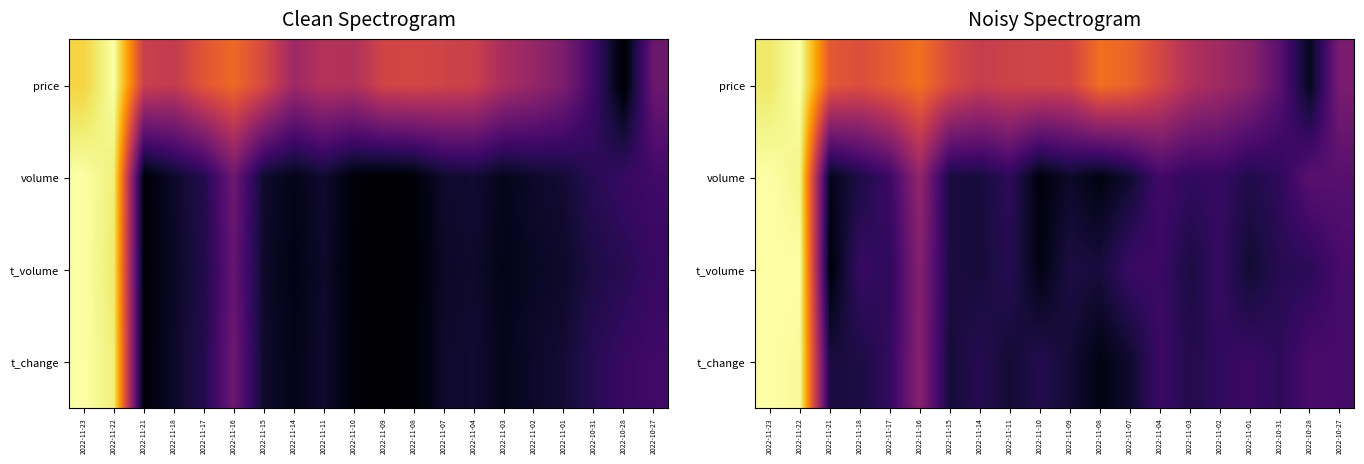

The value of t_volume at 2022-11-16 is 0.6. True or false?

False